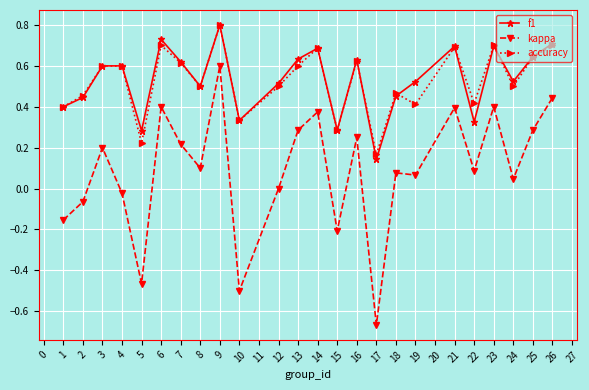

Between 13 and 24, which series saw the biggest shift?

kappa